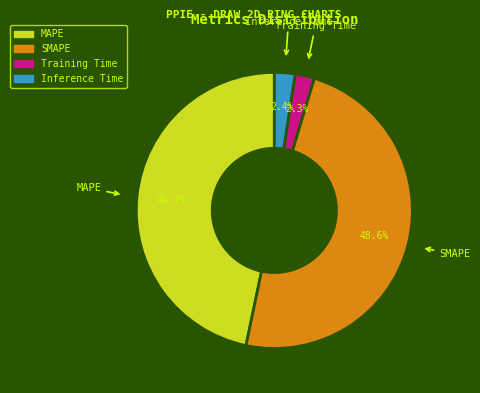

What percentage is the MAPE slice, to the nearest percent?

47%